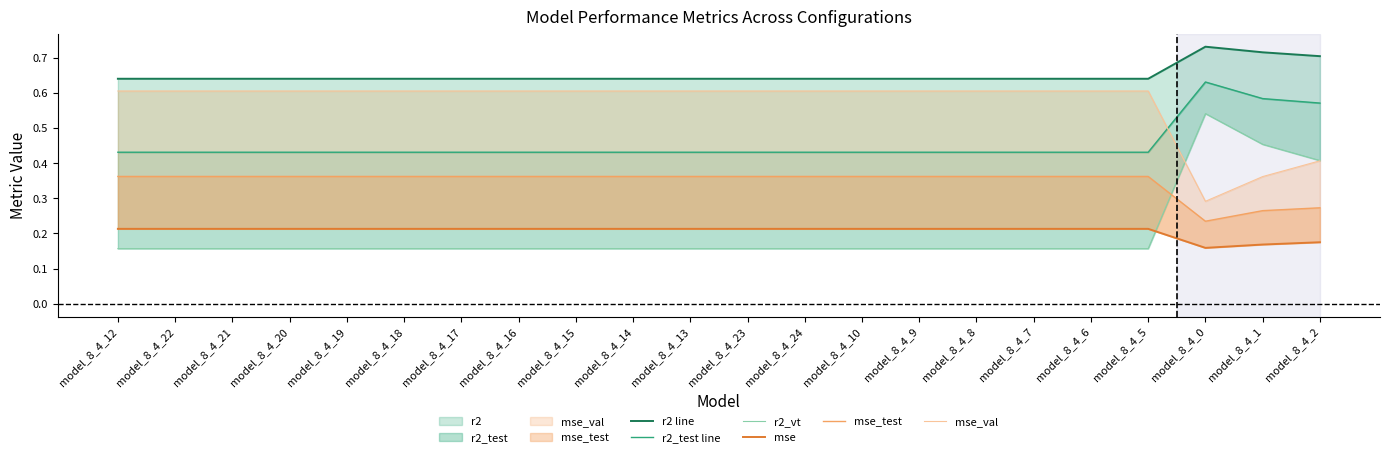

What is the difference between the highest and lowest values at model_8_4_18?

0.5